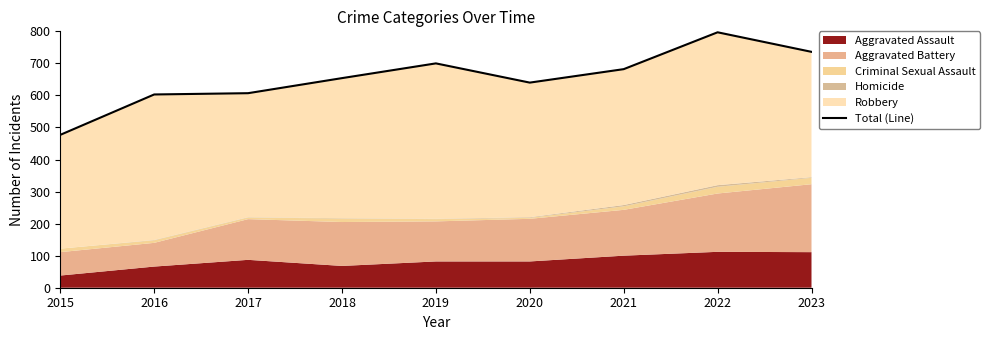

Which category has the lowest value across all series?

2015